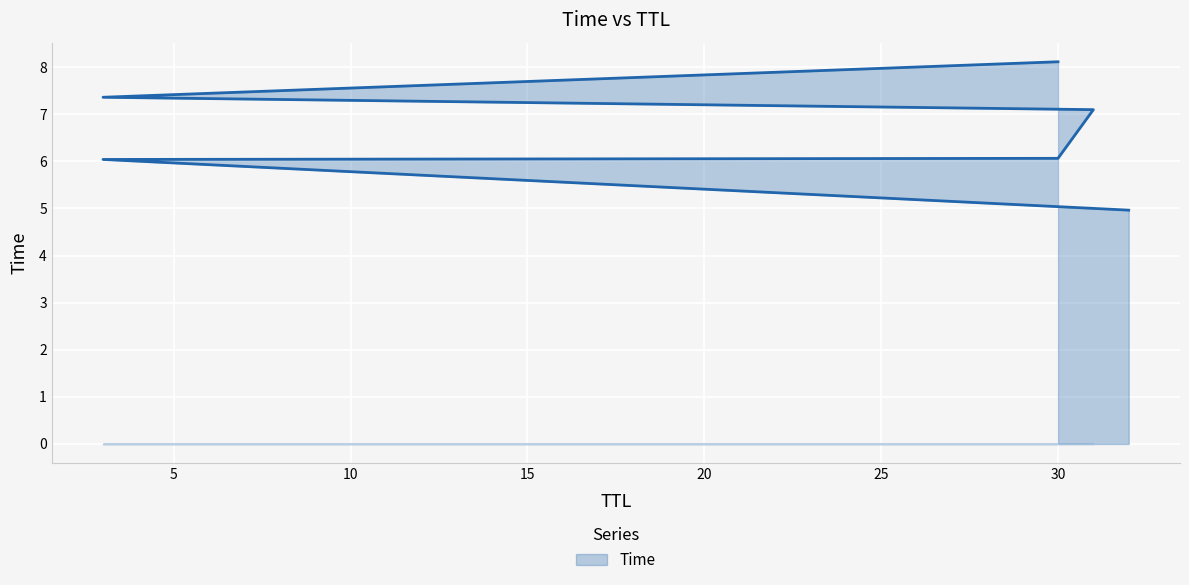

Where is the data nearest to the value 6?

3